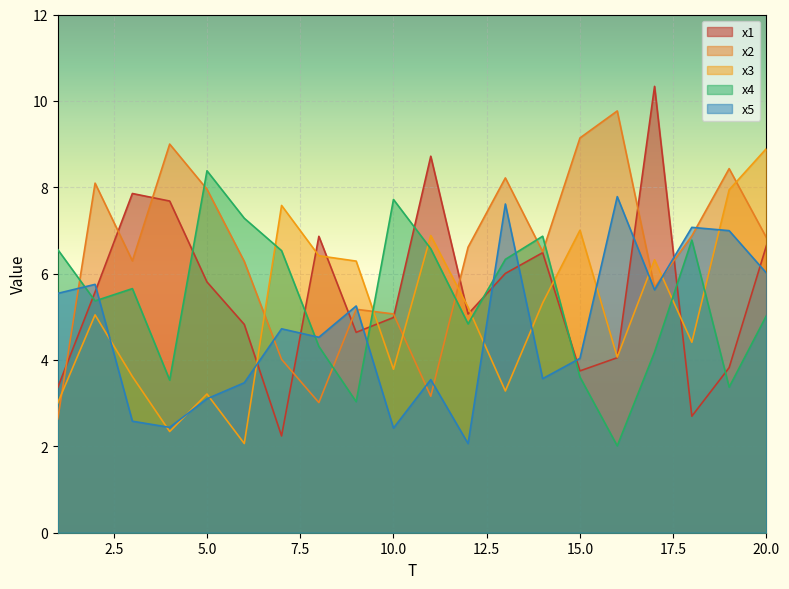

Which series has the largest range (max minus min)?

x1